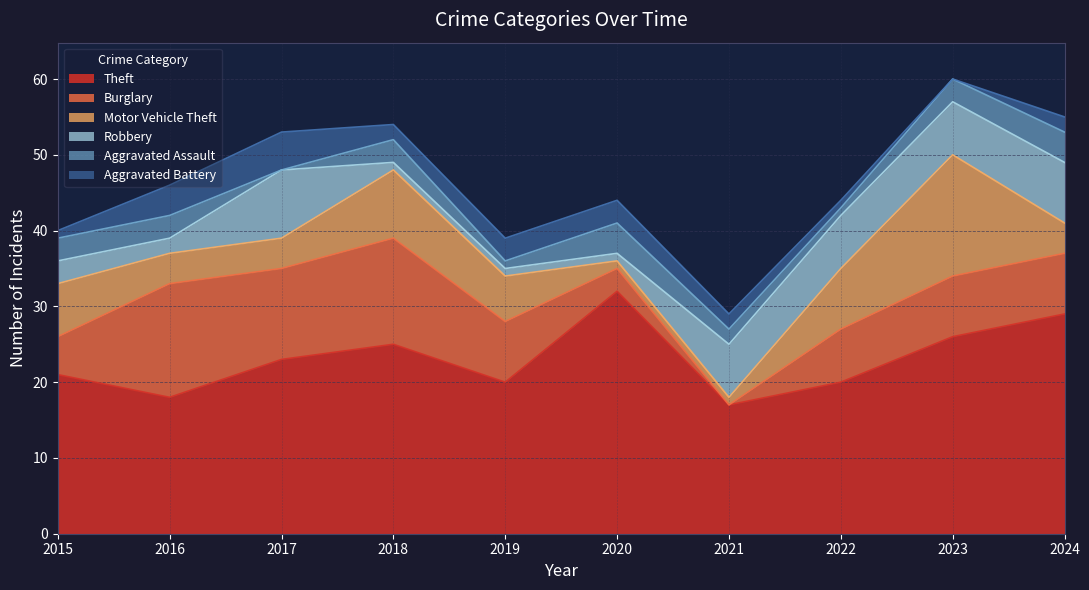

In Theft, how many points are lower than both neighbors (excluding endpoints)?

3